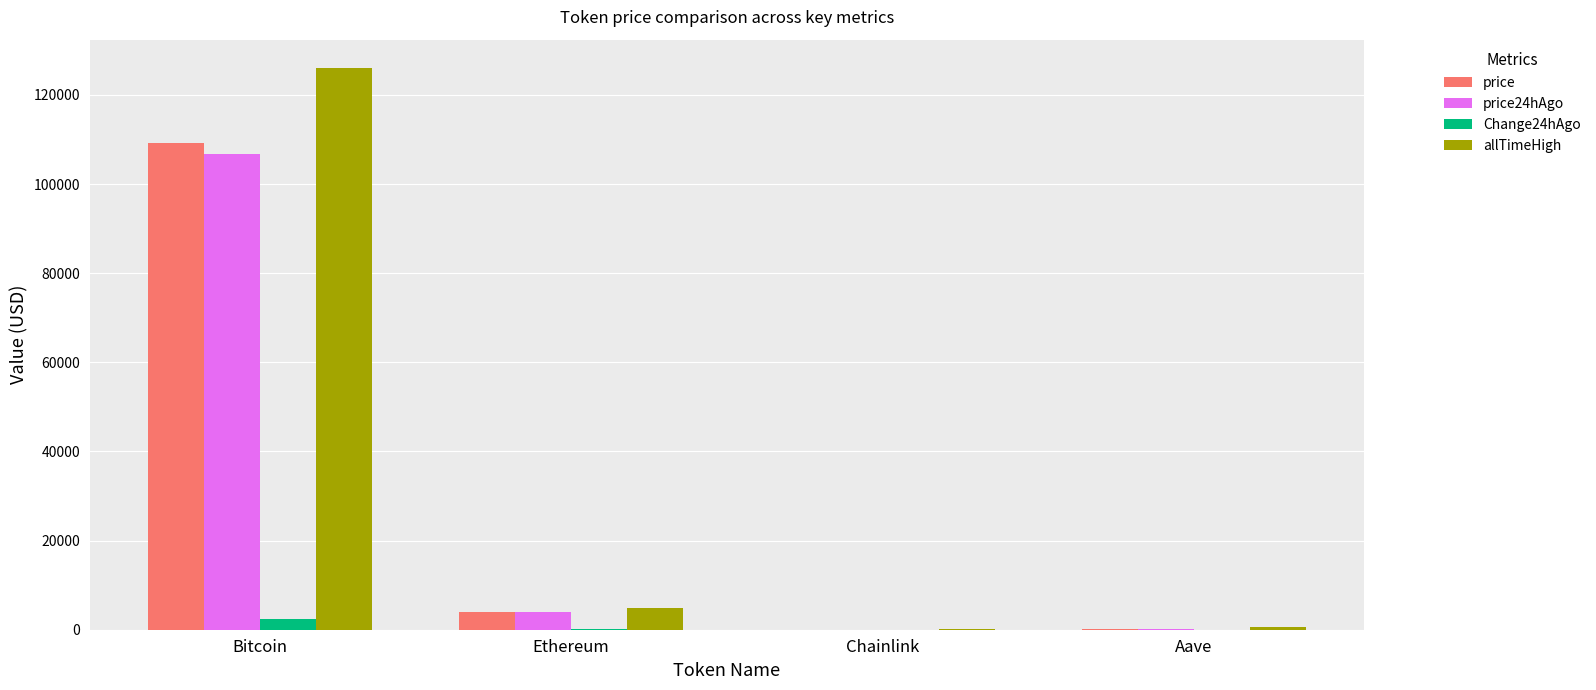

The value of price at Chainlink is 17.6. True or false?

True